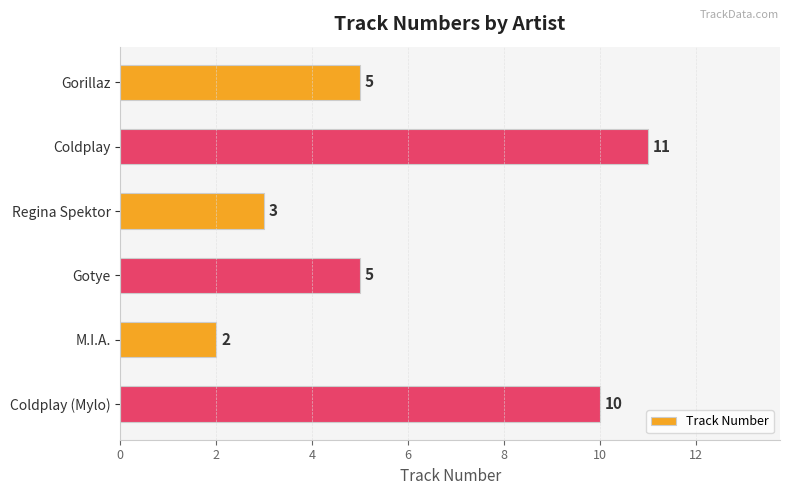

The value at M.I.A. is 2. True or false?

True